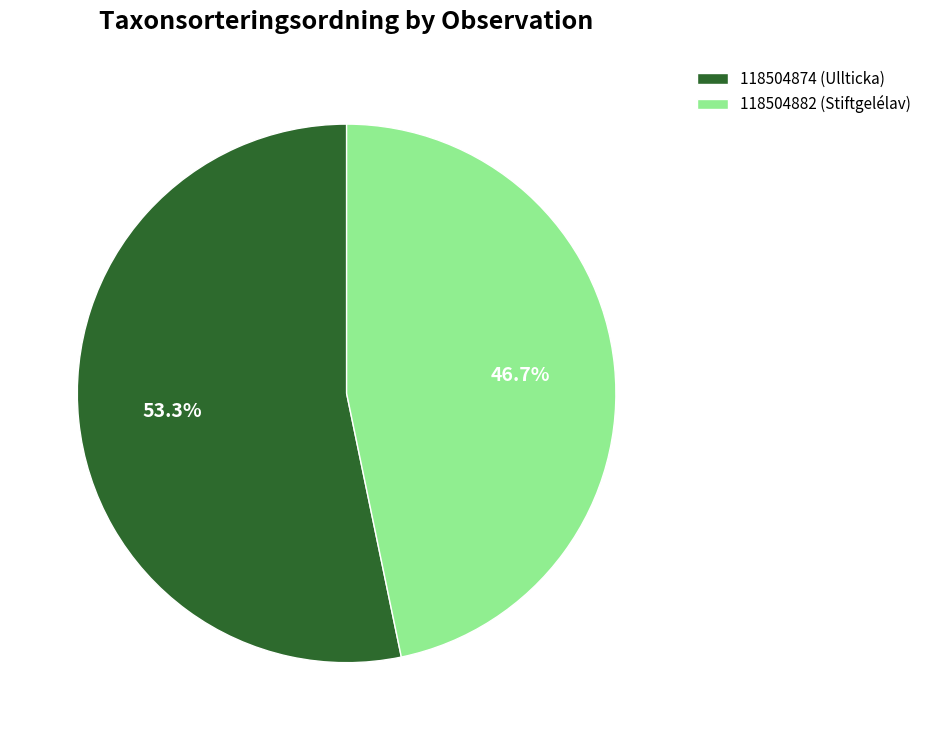

How many segments does this pie chart have?

2